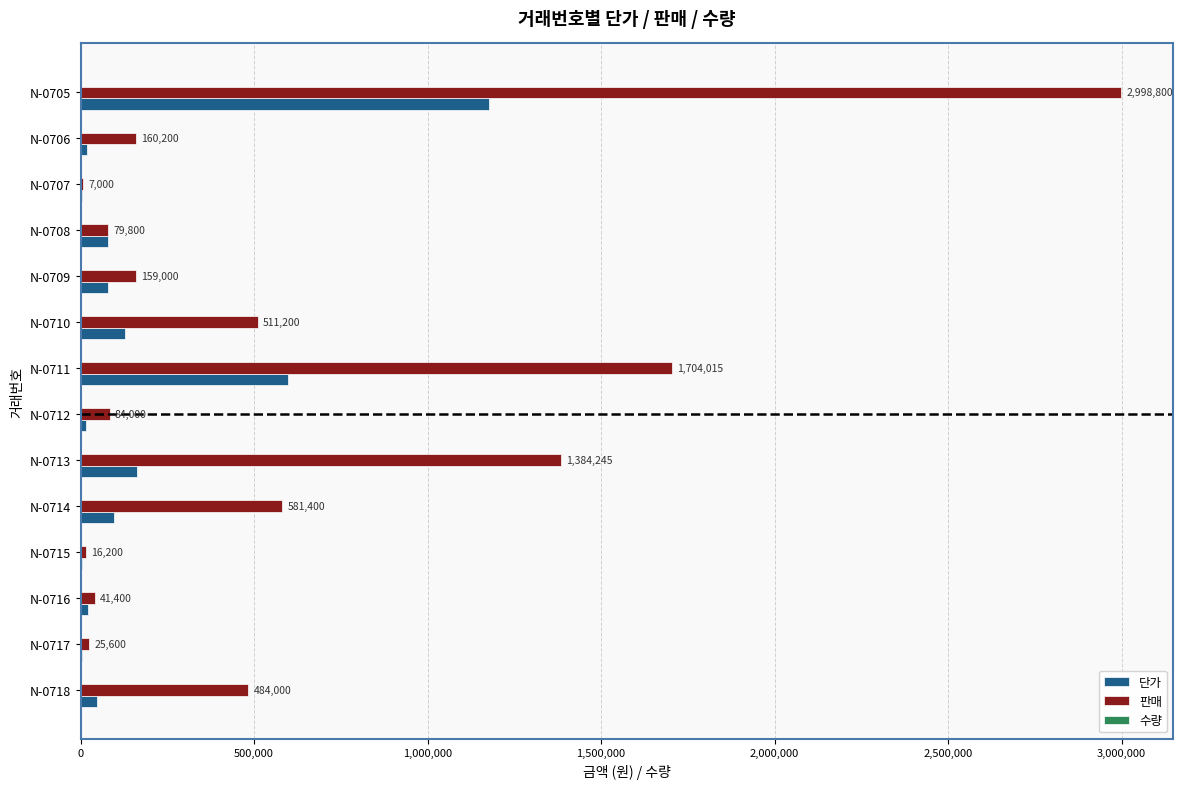

What is the sum of all 단가 values?

2435600